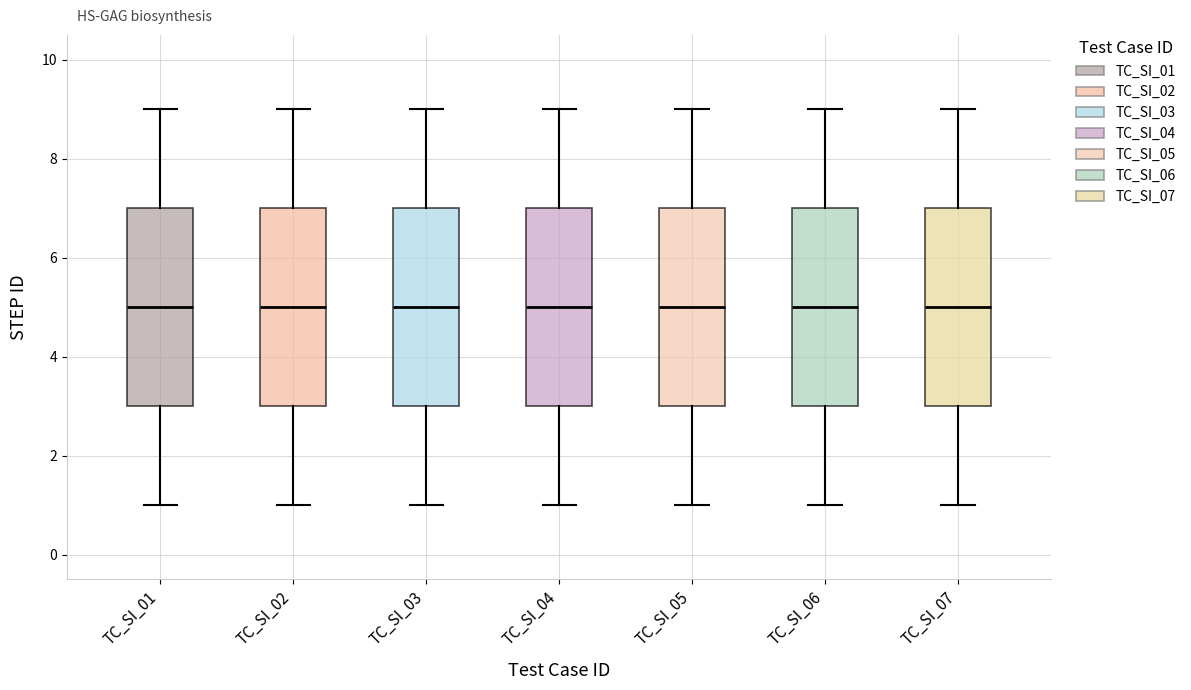

Reading left to right, transcribe this box plot: for each box, give where its median line is, the range the box spans, and where its two whiskers end, as read against the y-axis. The values are not printed on the chart, so give them approximately, as read against the axis.

TC_SI_01: median 5, box 3 to 7, whiskers 1 to 9
TC_SI_02: median 5, box 3 to 7, whiskers 1 to 9
TC_SI_03: median 5, box 3 to 7, whiskers 1 to 9
TC_SI_04: median 5, box 3 to 7, whiskers 1 to 9
TC_SI_05: median 5, box 3 to 7, whiskers 1 to 9
TC_SI_06: median 5, box 3 to 7, whiskers 1 to 9
TC_SI_07: median 5, box 3 to 7, whiskers 1 to 9